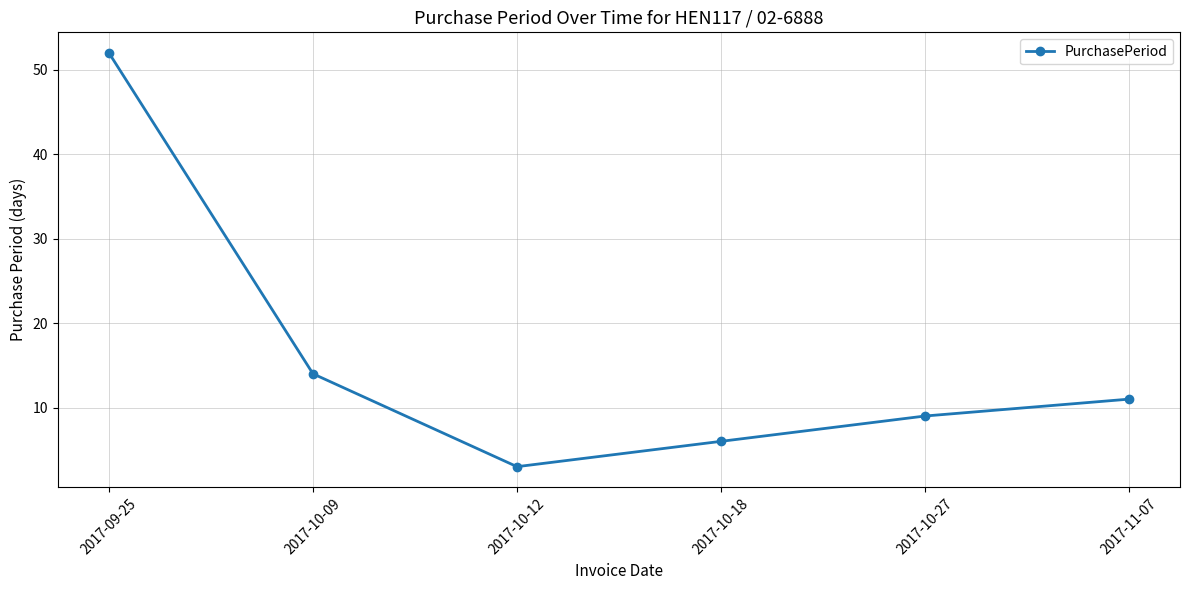

True or false: there are more than 2 points higher than both neighbors.

False